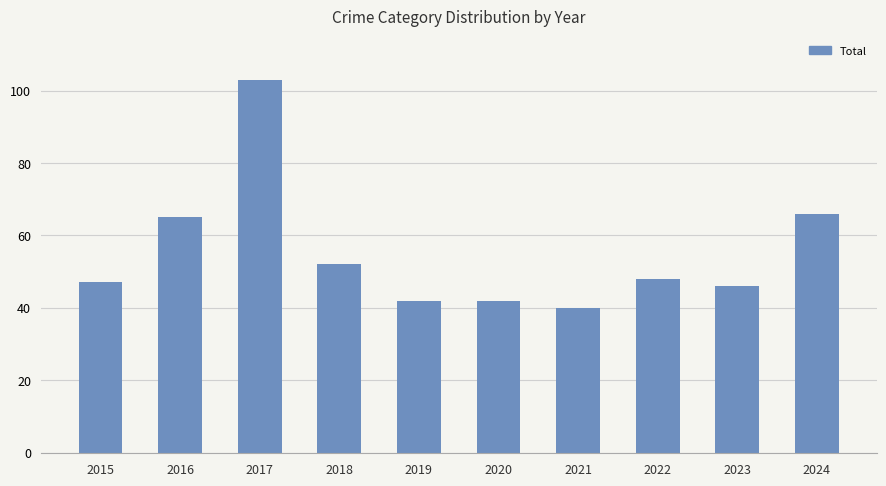

What is the sum of the values at 2020 and 2022?

90